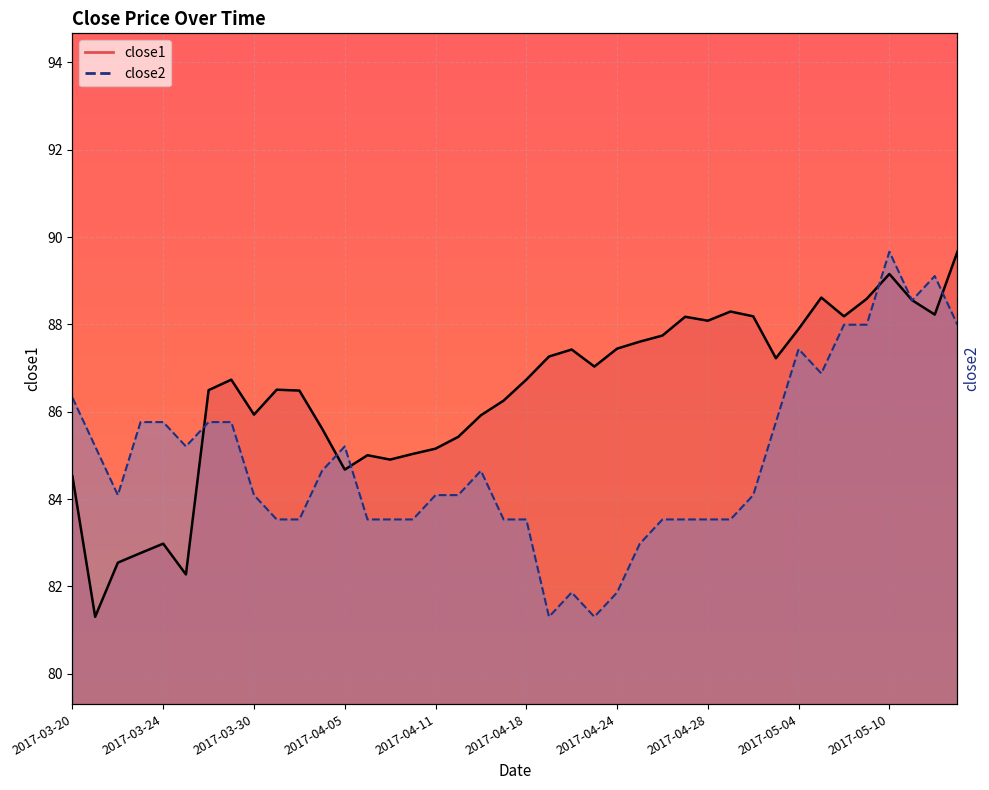

Reading left to right, transcribe all the data shown in this chart.

close1 line: 84.5	81.3	82.5	82.8	83.0	82.3	86.5	86.7	85.9	86.5	86.5	85.6	84.7	85.0	84.9	85.0	85.2	85.4	85.9	86.3	86.7	87.3	87.4	87.0	87.4	87.6	87.7	88.2	88.1	88.3	88.2	87.2	87.9	88.6	88.2	88.6	89.2	88.6	88.2	89.7
close2 line: 86.3	85.2	84.1	85.8	85.8	85.2	85.8	85.8	84.1	83.5	83.5	84.6	85.2	83.5	83.5	83.5	84.1	84.1	84.6	83.5	83.5	81.3	81.9	81.3	81.9	83.0	83.5	83.5	83.5	83.5	84.1	85.8	87.4	86.9	88.0	88.0	89.7	88.6	89.1	88.0